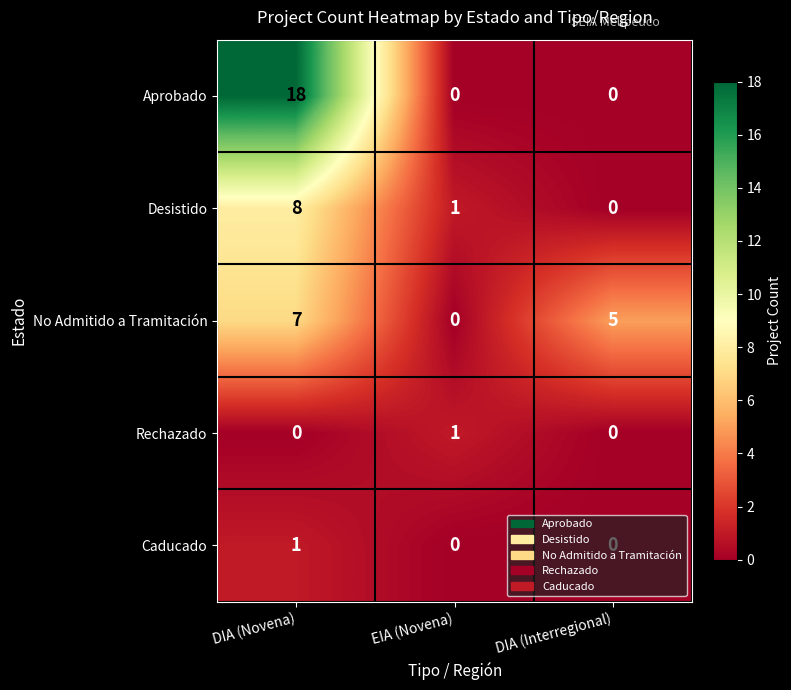

At DIA (Novena), list the series in order from smallest to largest.

Rechazado, Caducado, No Admitido a Tramitación, Desistido, Aprobado